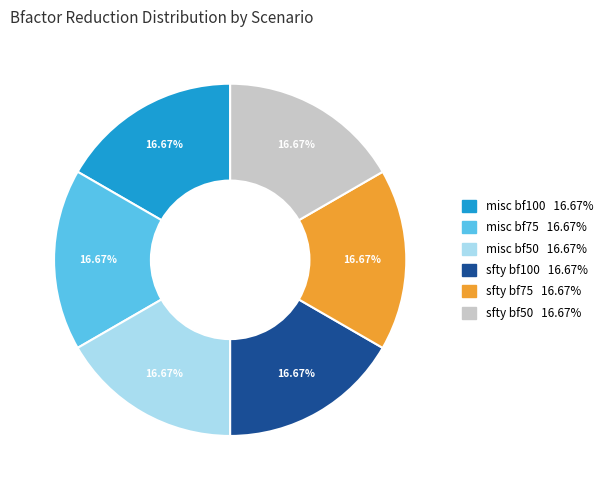

Is there a majority slice in this chart?

No